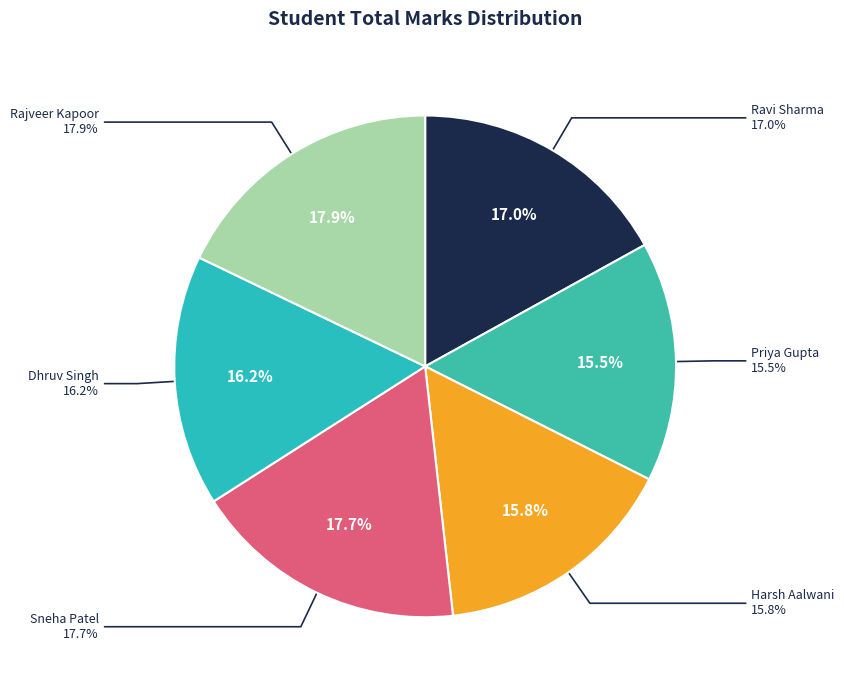

What is the largest slice in the pie chart?

Rajveer Kapoor
(S22356)